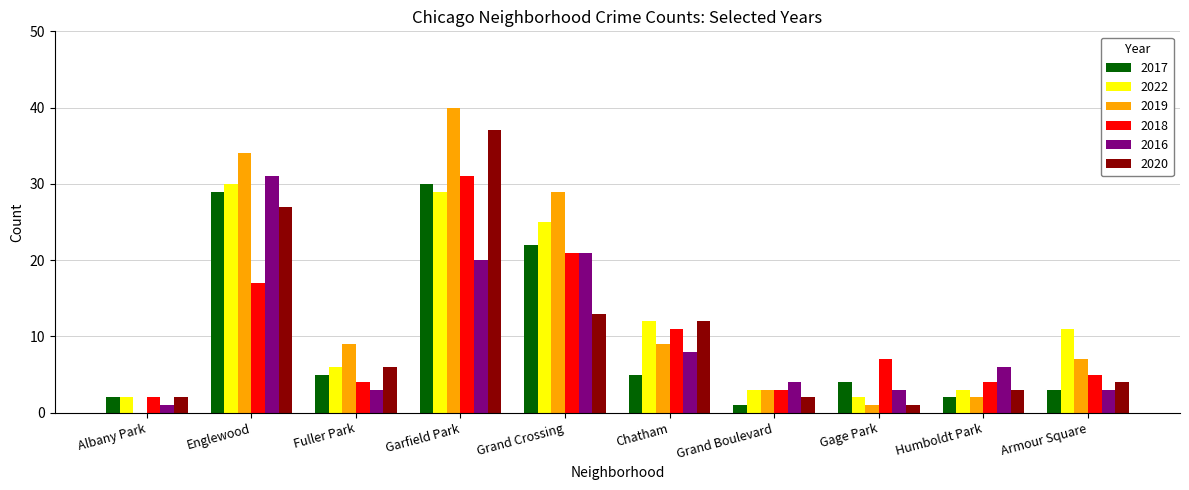

Does the chart contain stacked bars?

No